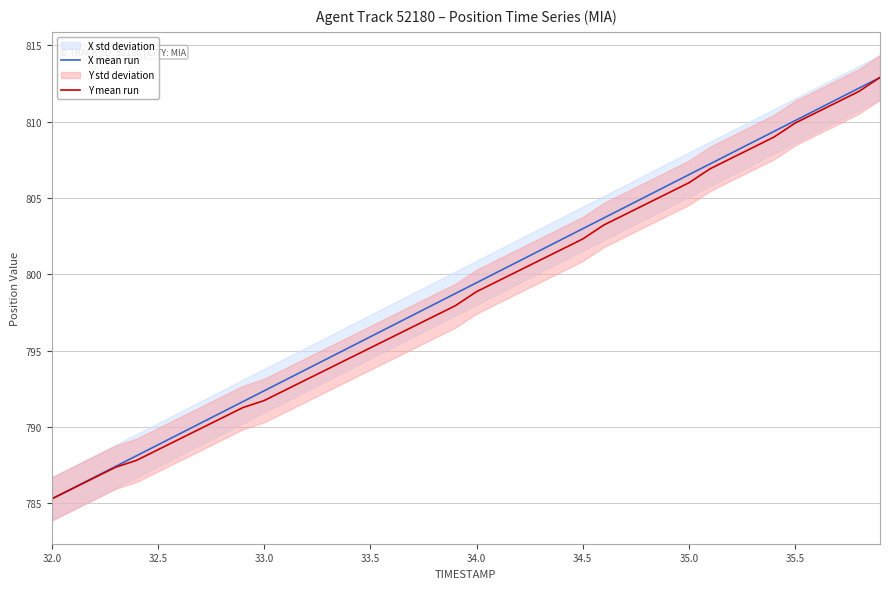

What is the highest value of the Y mean run series?

812.9